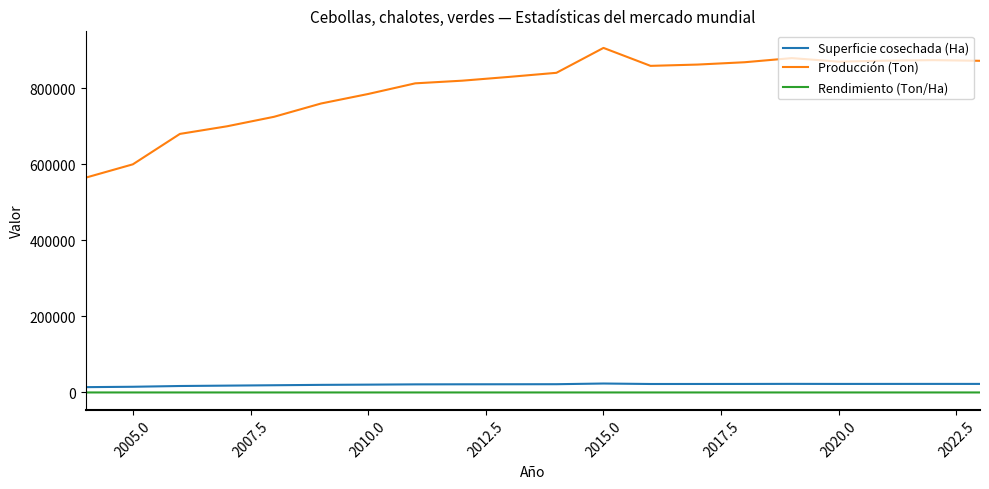

Which series has the largest total across all categories?

Producción (Ton)